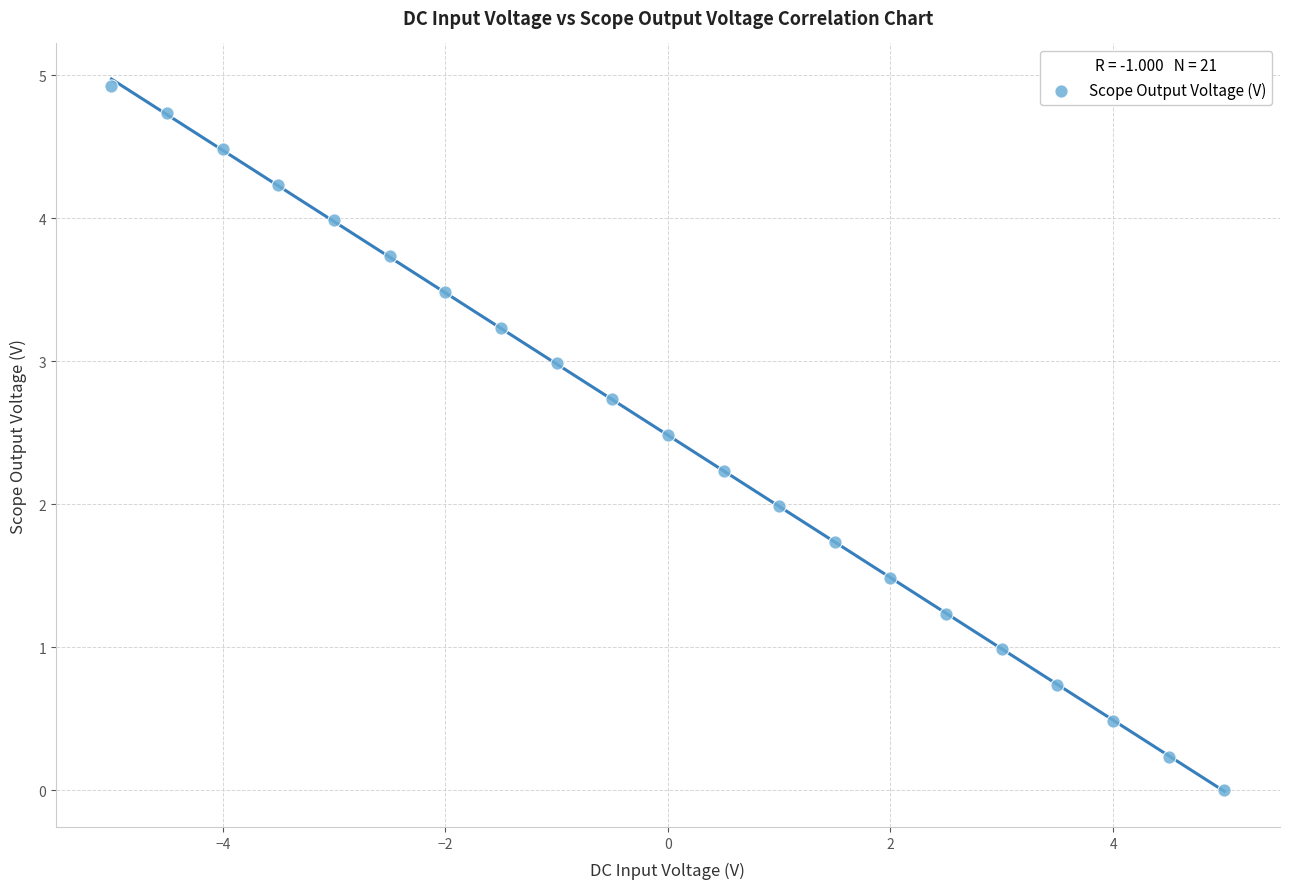

What is the range of Y values (max minus min)?

4.9